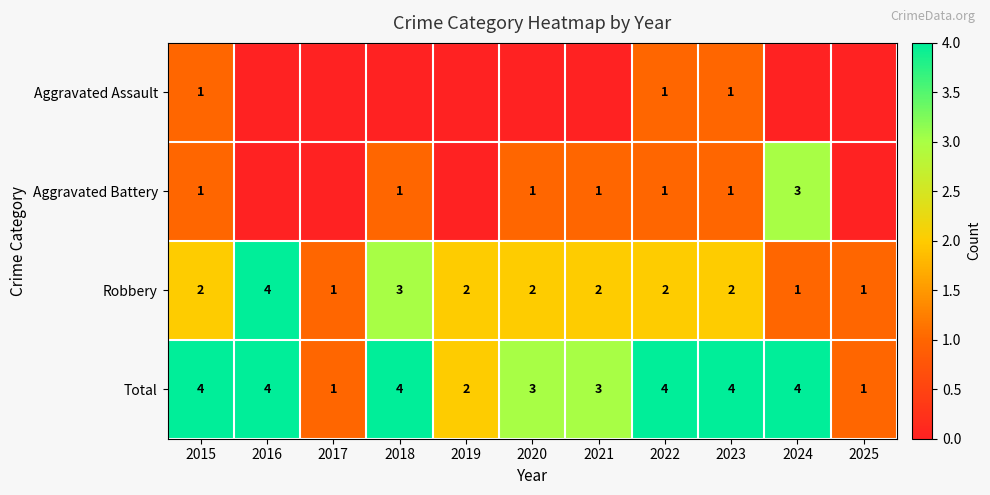

Is it true that Robbery equals 7 at 2016?

False